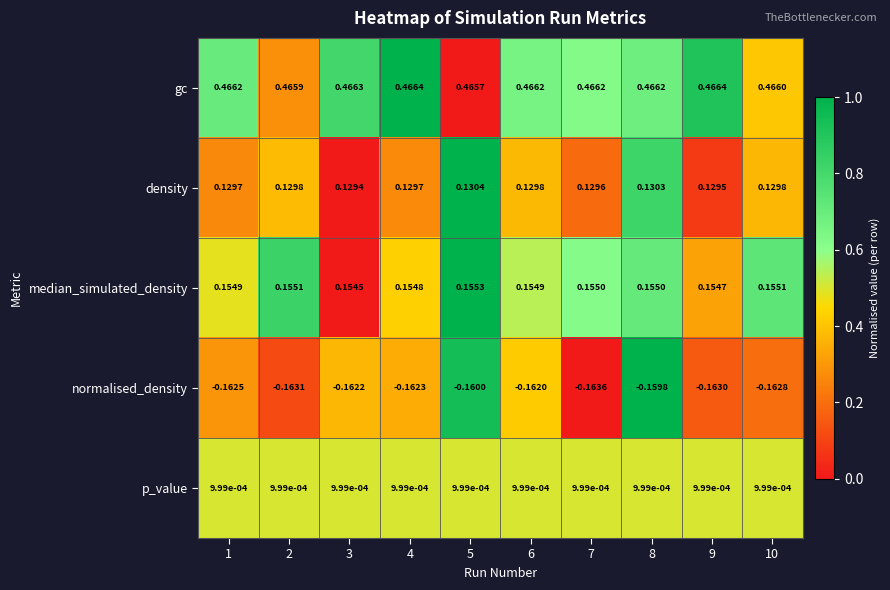

Which series has the widest spread of values?

normalised_density